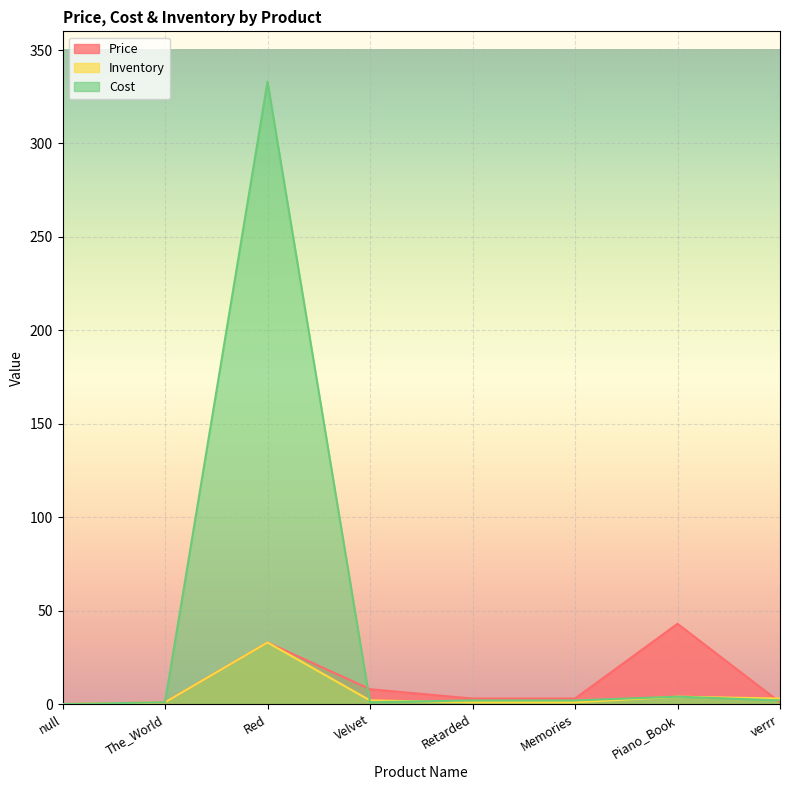

Read the Inventory value at Piano_Book.

4